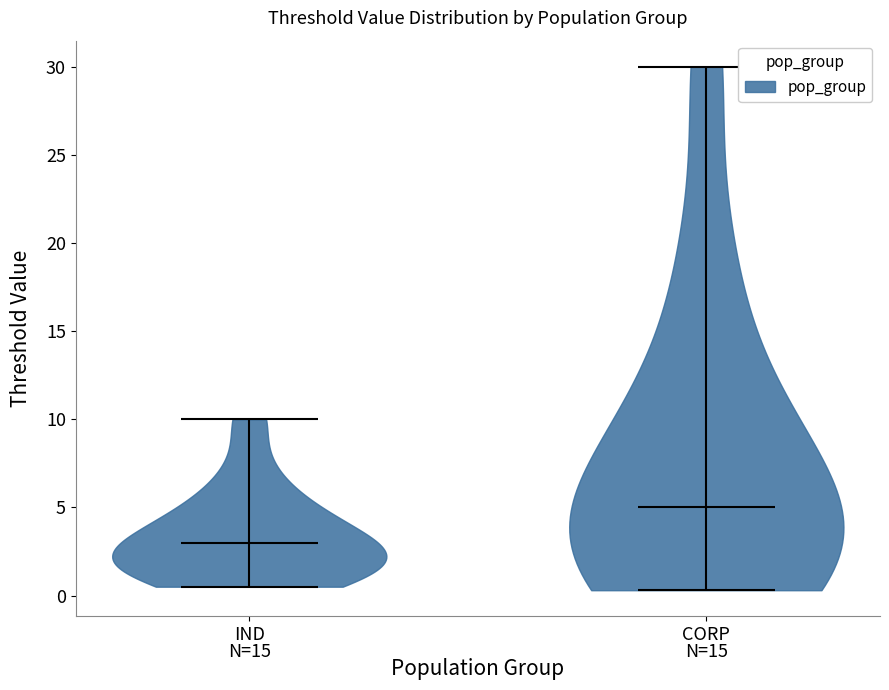

Which violin has the lowest median line?

IND